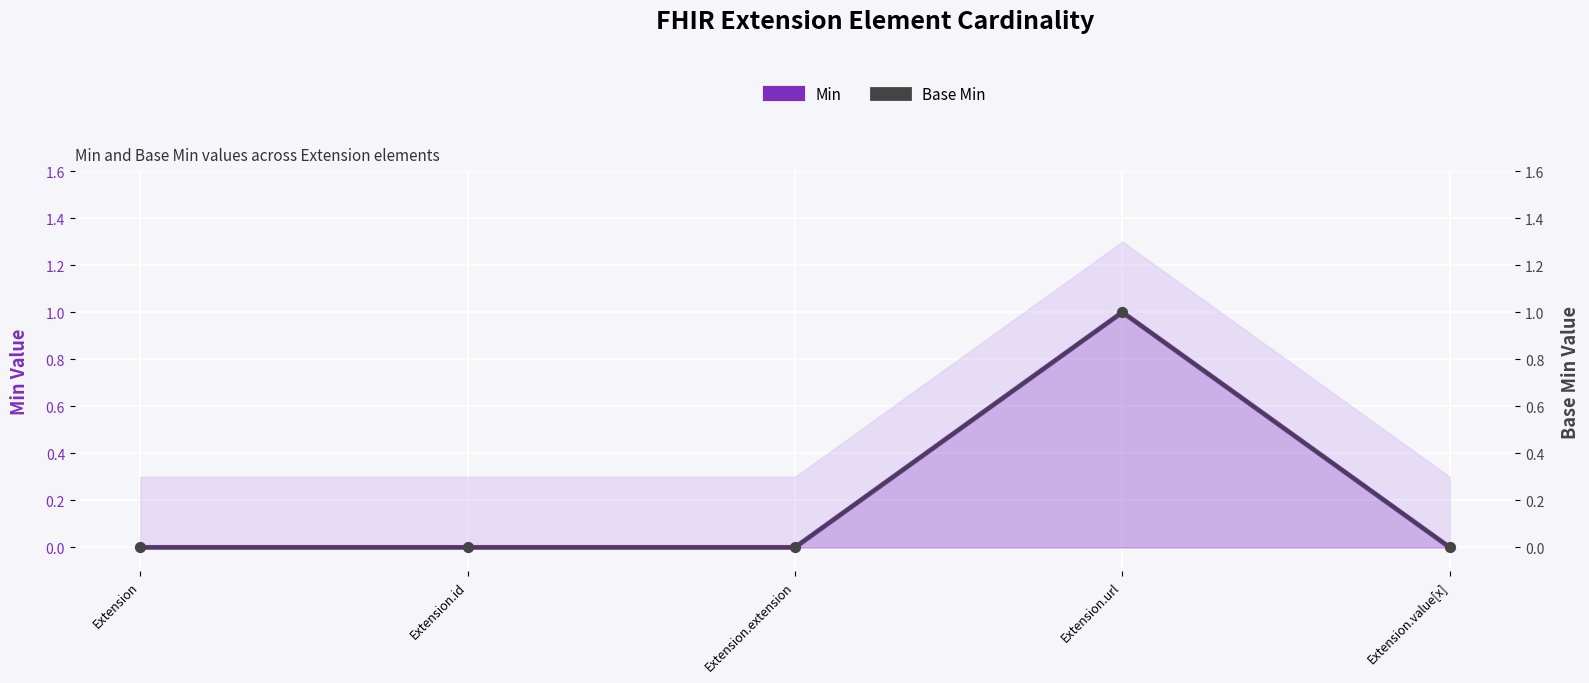

Which series contains the lowest Y value?

Min